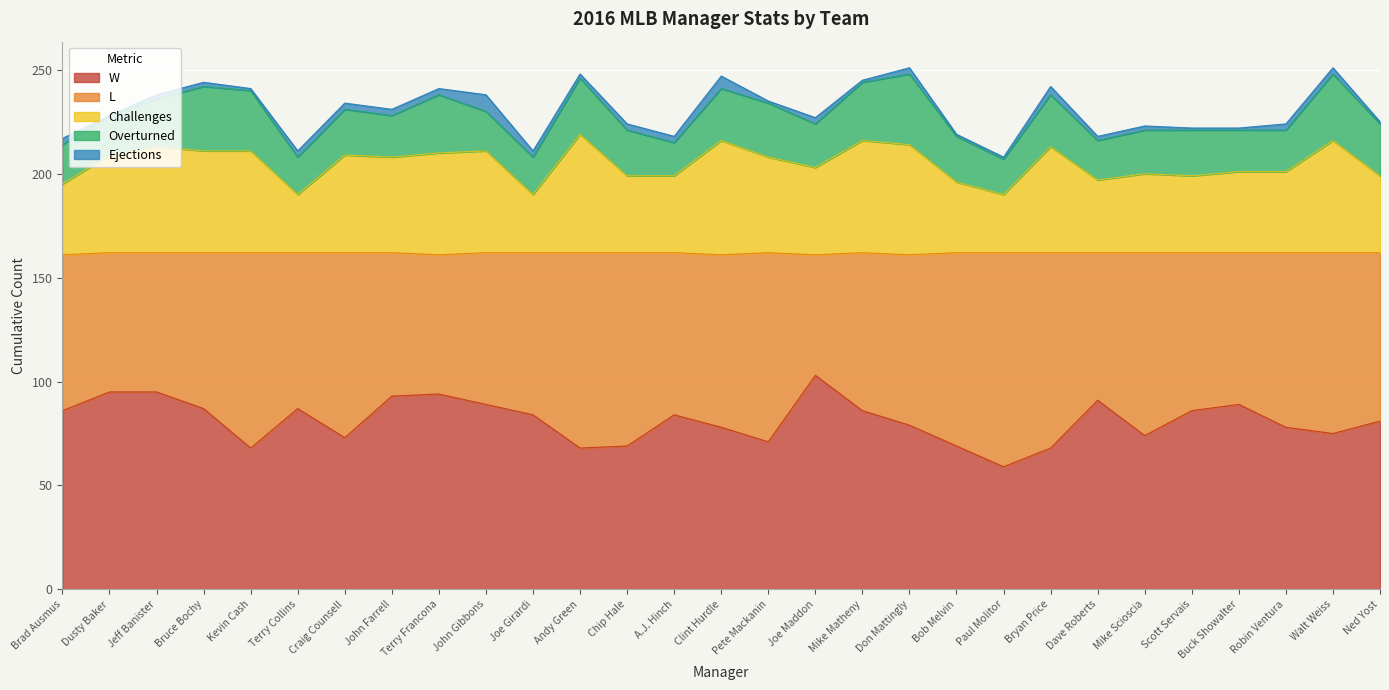

What is the label of the 14th point from the left?

A.J. Hinch